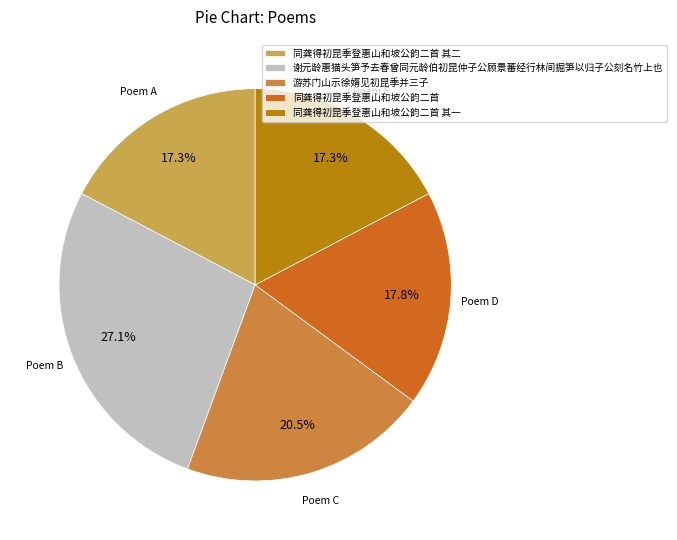

Rank the categories by value from highest to lowest.

谢元龄惠猫头笋予去春曾同元龄伯初昆仲子公顾景蕃经行林间掘笋以归子公刻名竹上也, 游苏门山示徐婿见初昆季并三子, 同龚得初昆季登惠山和坡公韵二首, 同龚得初昆季登惠山和坡公韵二首 其二, 同龚得初昆季登惠山和坡公韵二首 其一